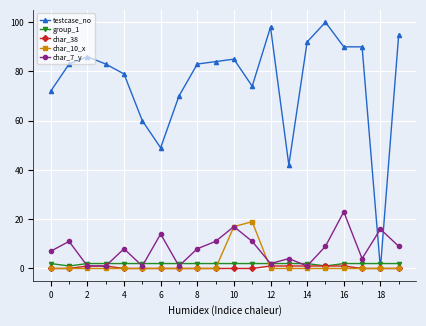

True or false: testcase_no has more than 0 points higher than both neighbors.

True